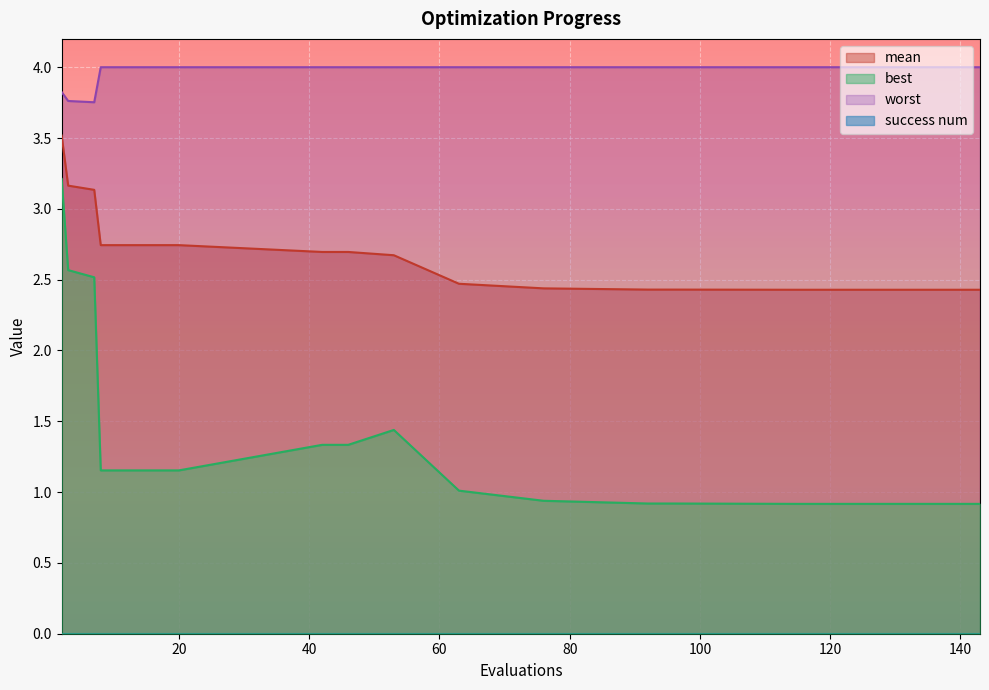

At how many categories does at least one series exceed 2?

20